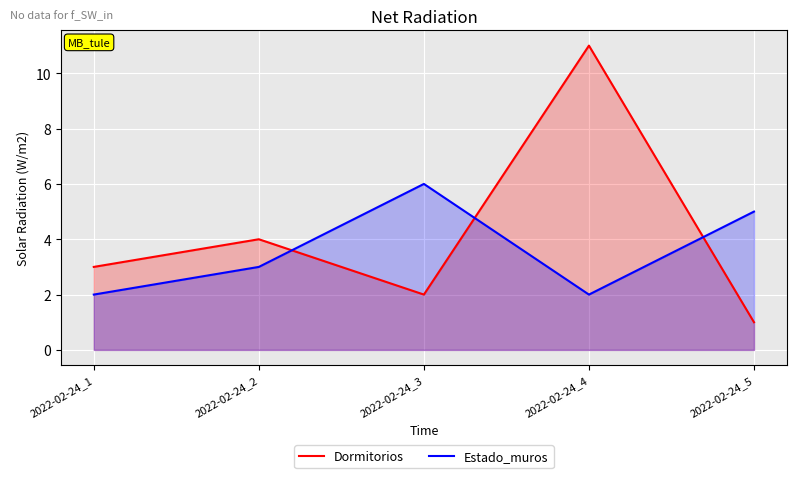

Is it true that Dormitorios equals 7 at 2022-02-24_2?

False